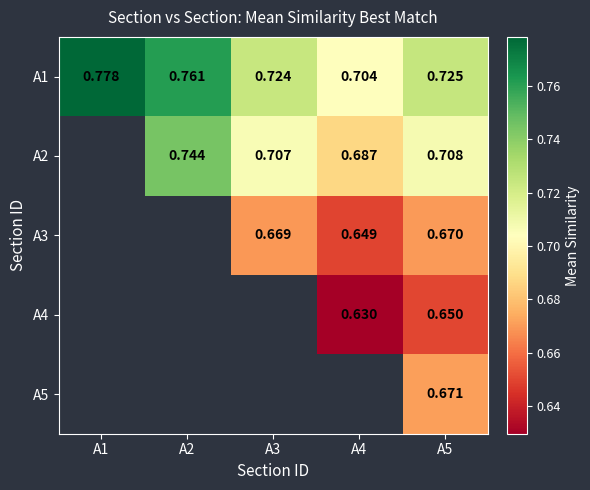

Which has a higher value, A3 or A4?

A3